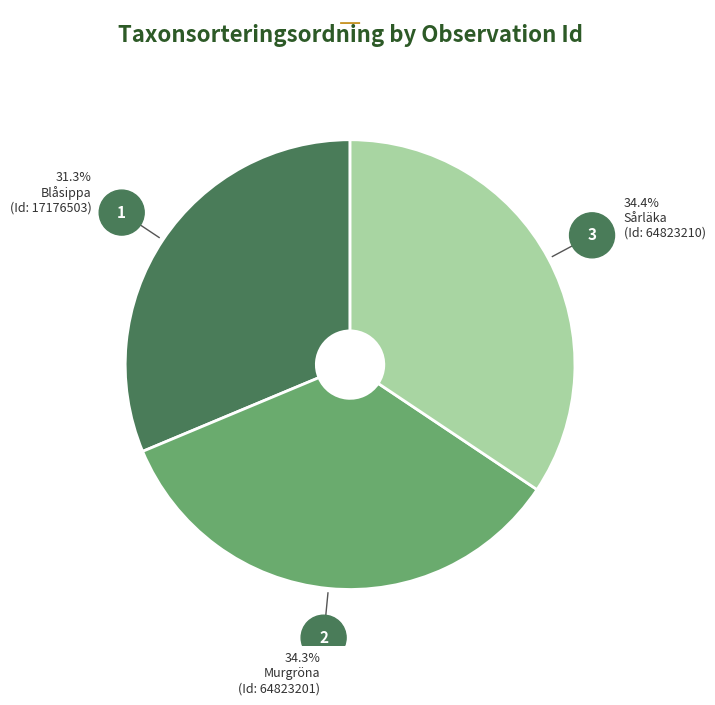

Is there a majority slice in this chart?

No